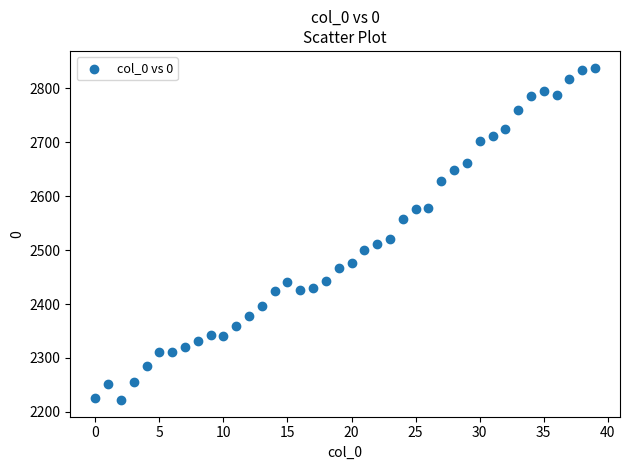

What is the range of Y values (max minus min)?

616